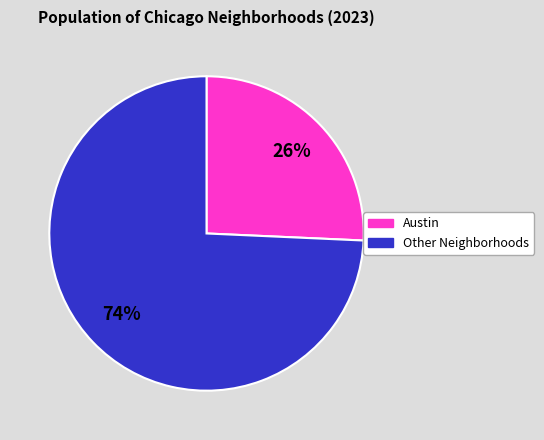

Does Austin account for over 50% of the chart?

No